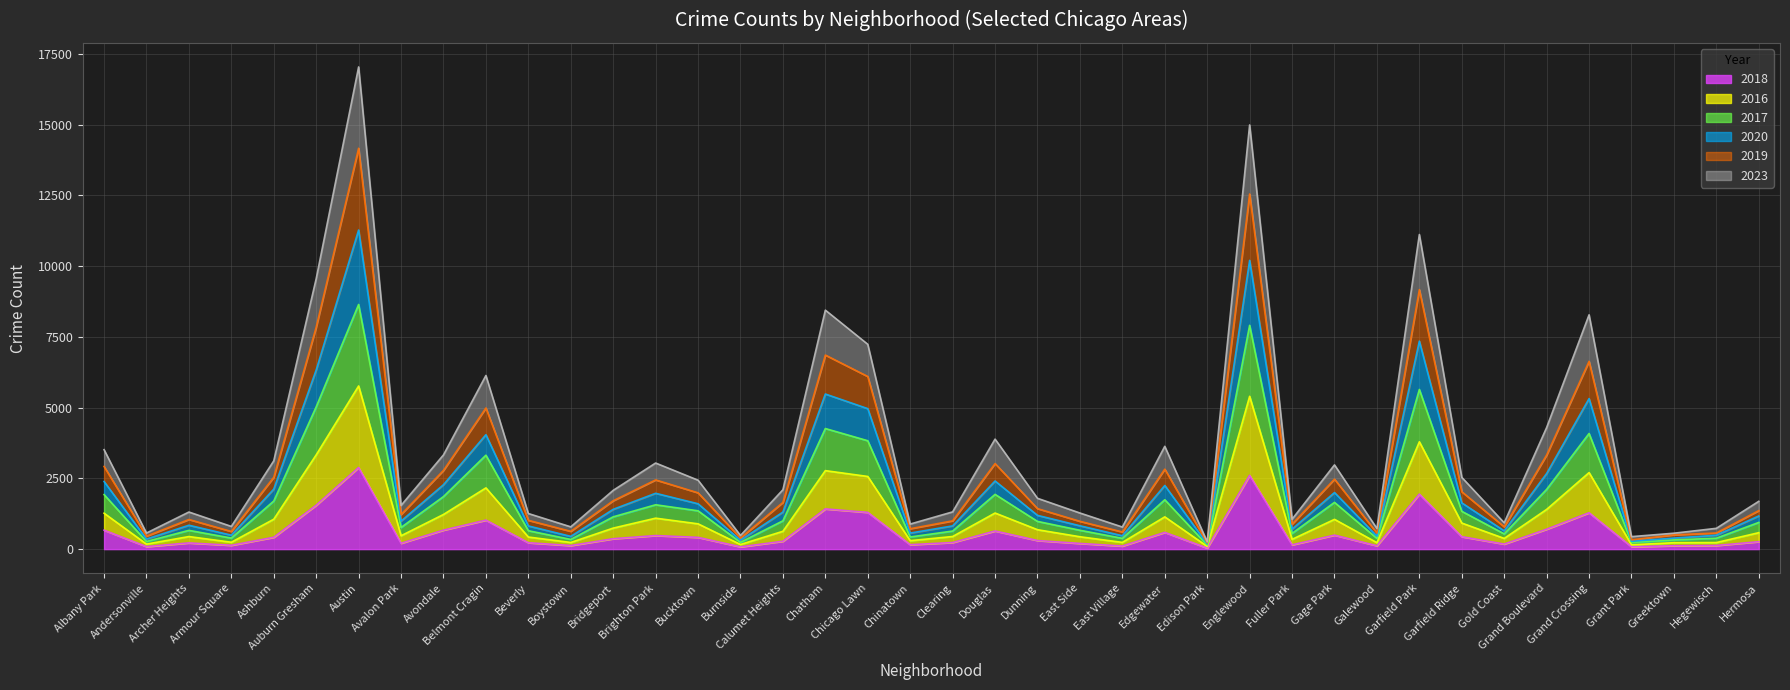

Does the chart have visible grid lines?

Yes